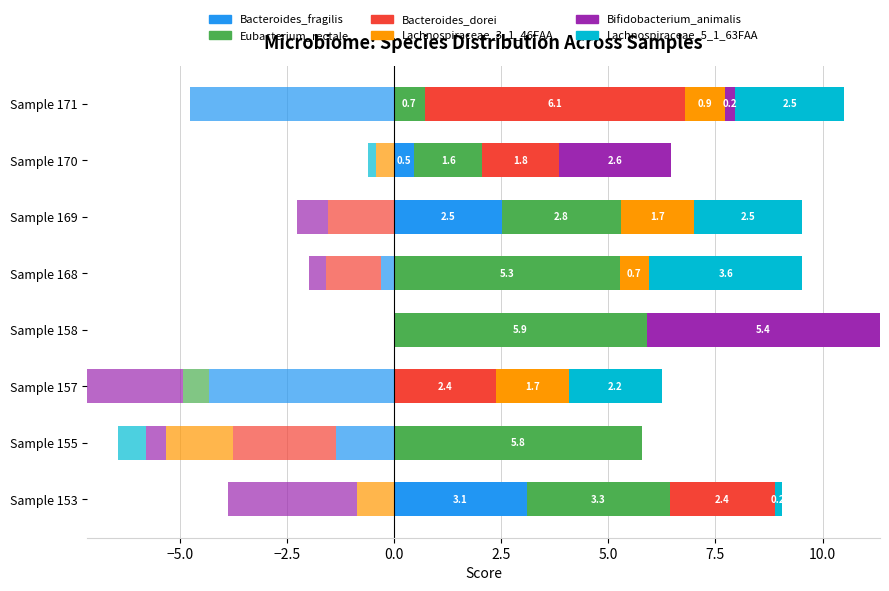

What is the ratio of the value at Sample 153 to the value at Sample 169?

1.2